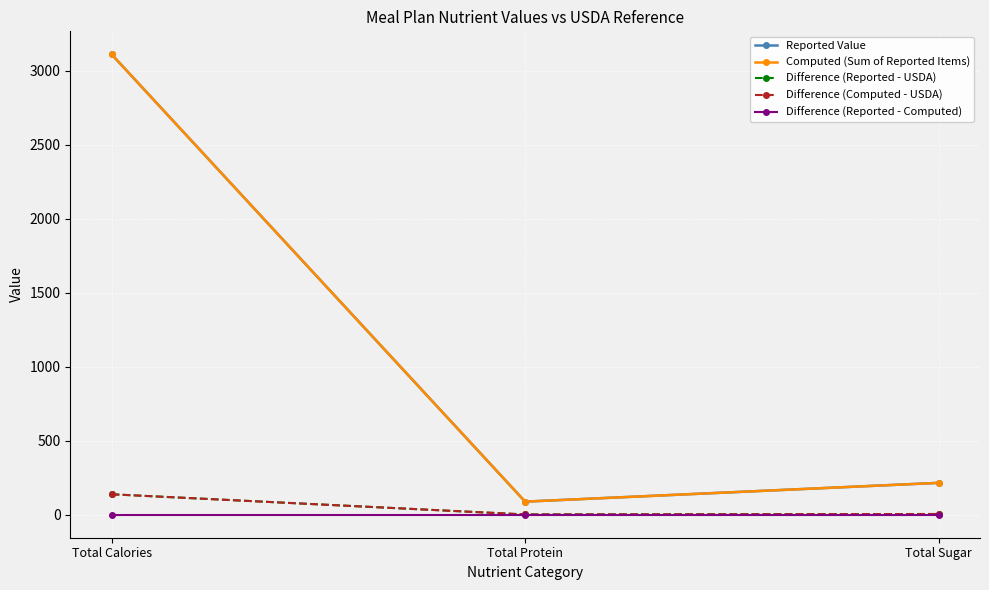

Reading left to right, list all the values displayed in this chart.

Reported Value: Total Calories=3111.9	Total Protein=88.3	Total Sugar=215.3
Computed (Sum of Reported Items): Total Calories=3111.9	Total Protein=88.3	Total Sugar=215.3
Difference (Reported - USDA): Total Calories=138.1	Total Protein=1.6	Total Sugar=4.7
Difference (Computed - USDA): Total Calories=138.1	Total Protein=1.6	Total Sugar=4.7
Difference (Reported - Computed): Total Calories=0.0	Total Protein=0.0	Total Sugar=0.0